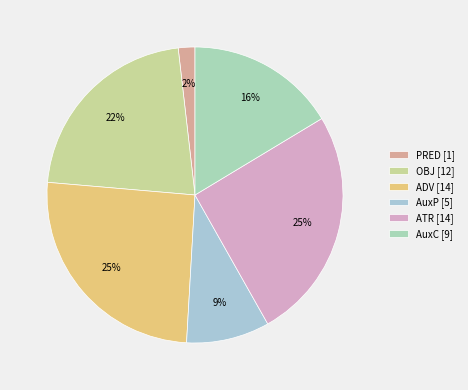

Which slice is the smallest?

PRED [1]